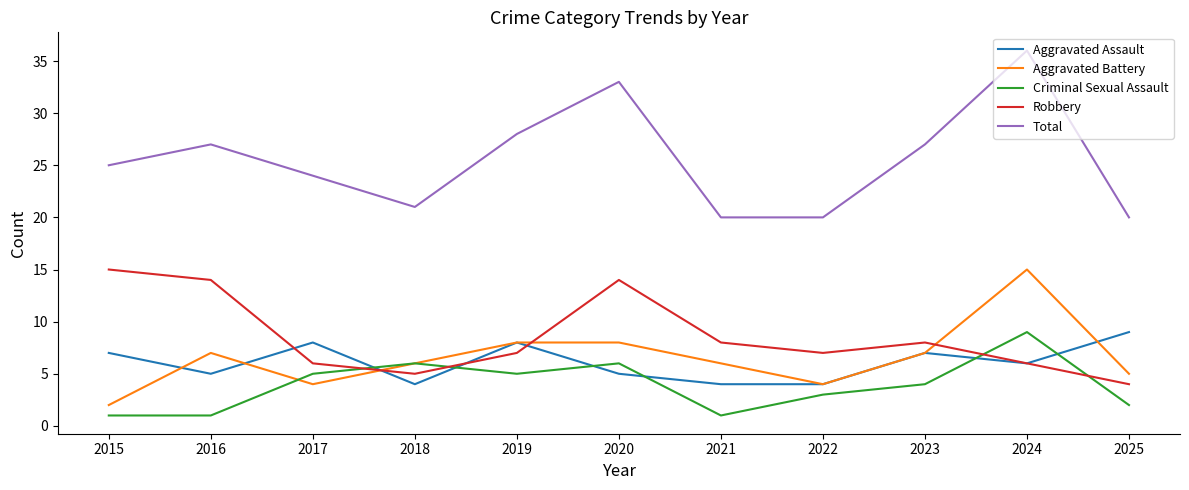

Which series has the largest range (max minus min)?

Total